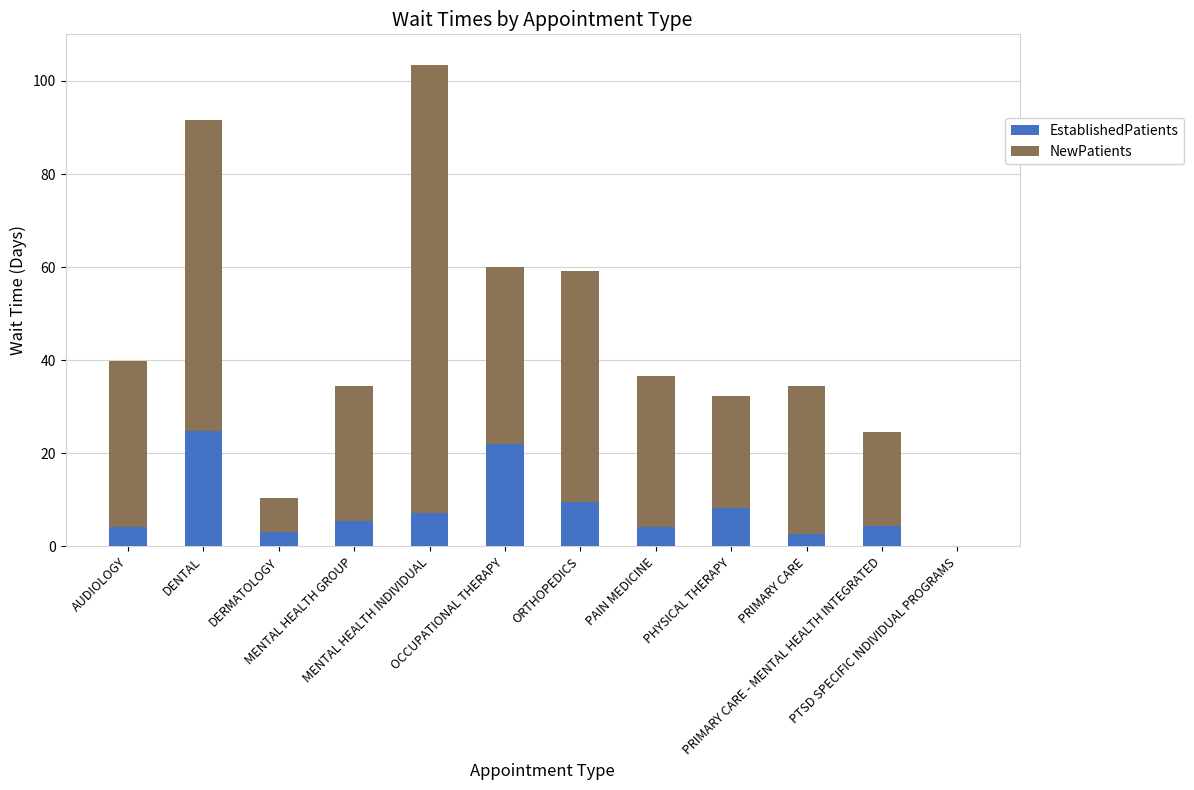

What is the maximum value for EstablishedPatients?

24.9